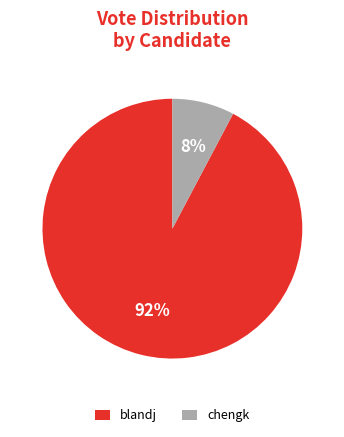

Between chengk and blandj, which is larger?

blandj